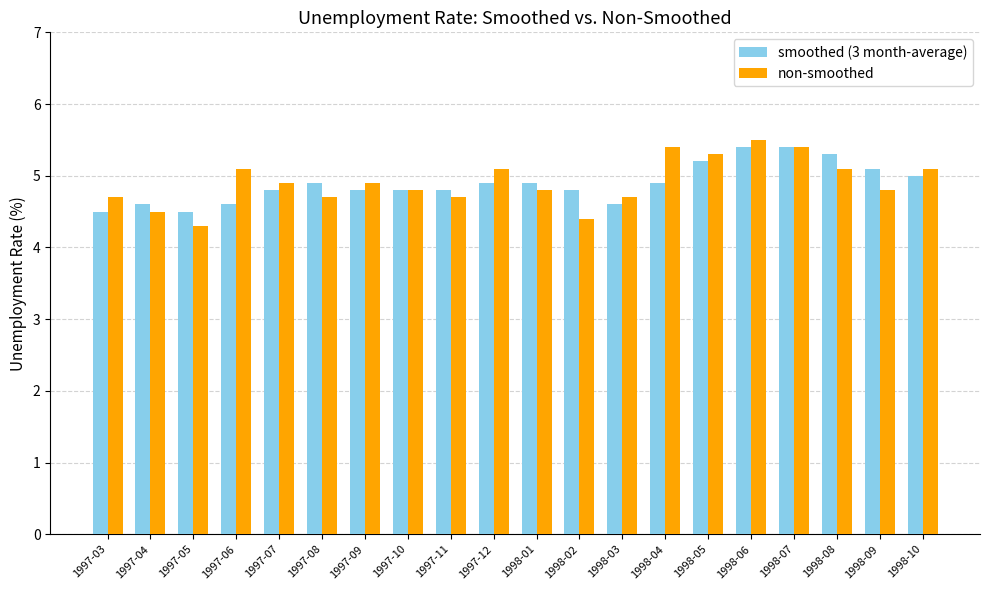

Reading right to left, what are all the values shown in this chart?

smoothed (3 month-average): 1998-10=5.0	1998-09=5.1	1998-08=5.3	1998-07=5.4	1998-06=5.4	1998-05=5.2	1998-04=4.9	1998-03=4.6	1998-02=4.8	1998-01=4.9	1997-12=4.9	1997-11=4.8	1997-10=4.8	1997-09=4.8	1997-08=4.9	1997-07=4.8	1997-06=4.6	1997-05=4.5	1997-04=4.6	1997-03=4.5
non-smoothed: 1998-10=5.1	1998-09=4.8	1998-08=5.1	1998-07=5.4	1998-06=5.5	1998-05=5.3	1998-04=5.4	1998-03=4.7	1998-02=4.4	1998-01=4.8	1997-12=5.1	1997-11=4.7	1997-10=4.8	1997-09=4.9	1997-08=4.7	1997-07=4.9	1997-06=5.1	1997-05=4.3	1997-04=4.5	1997-03=4.7